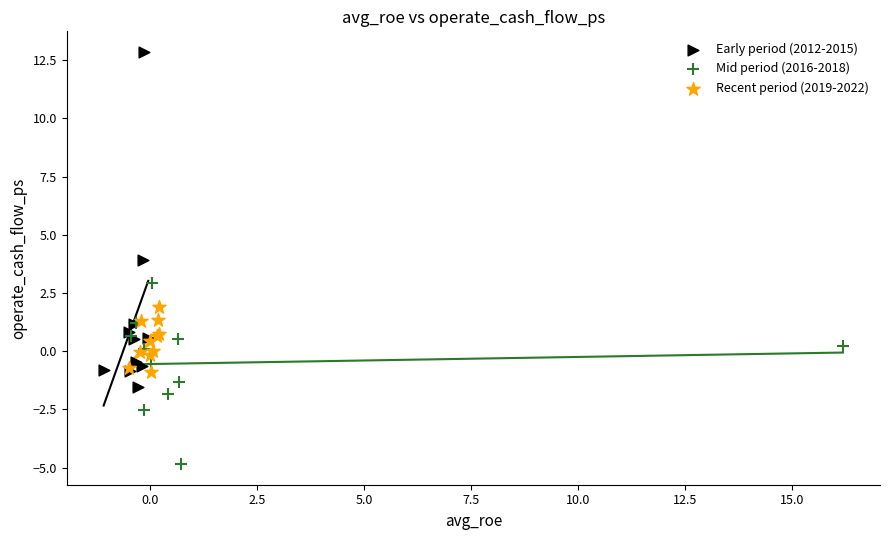

Which series contains the lowest Y value?

Mid period (2016-2018)